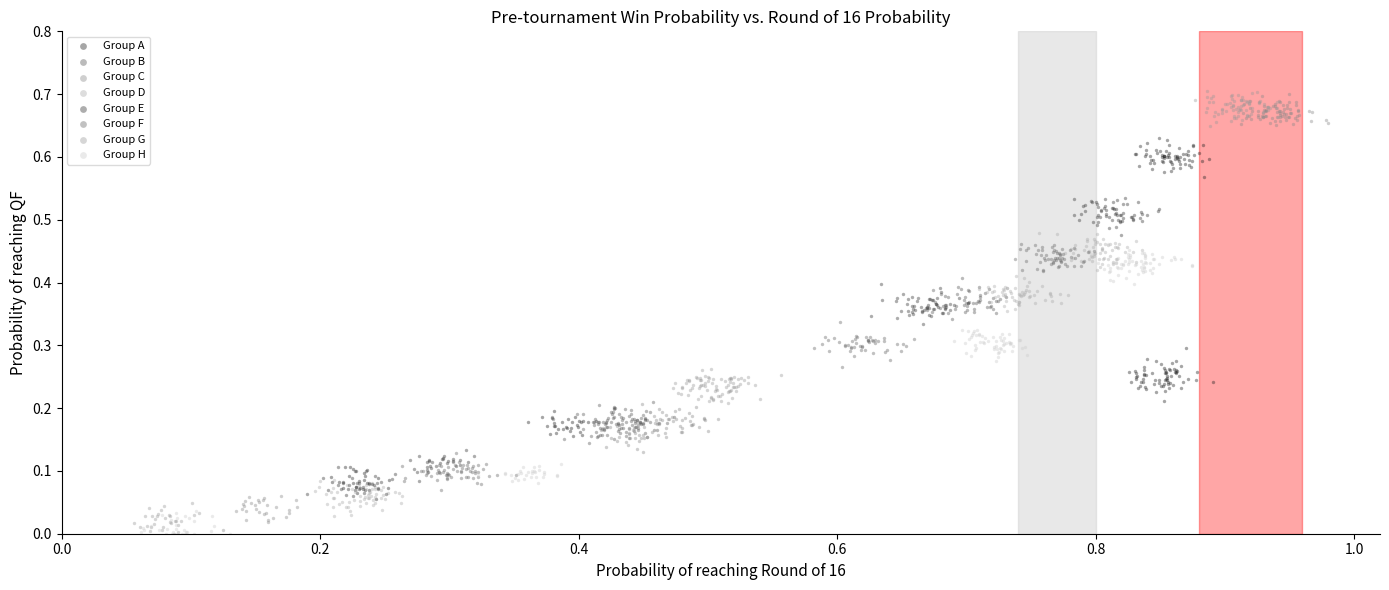

Which series has the widest spread of Y values?

Group G